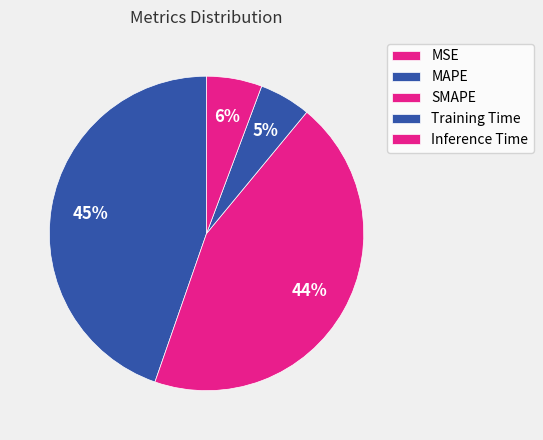

Which slice is the largest?

MAPE